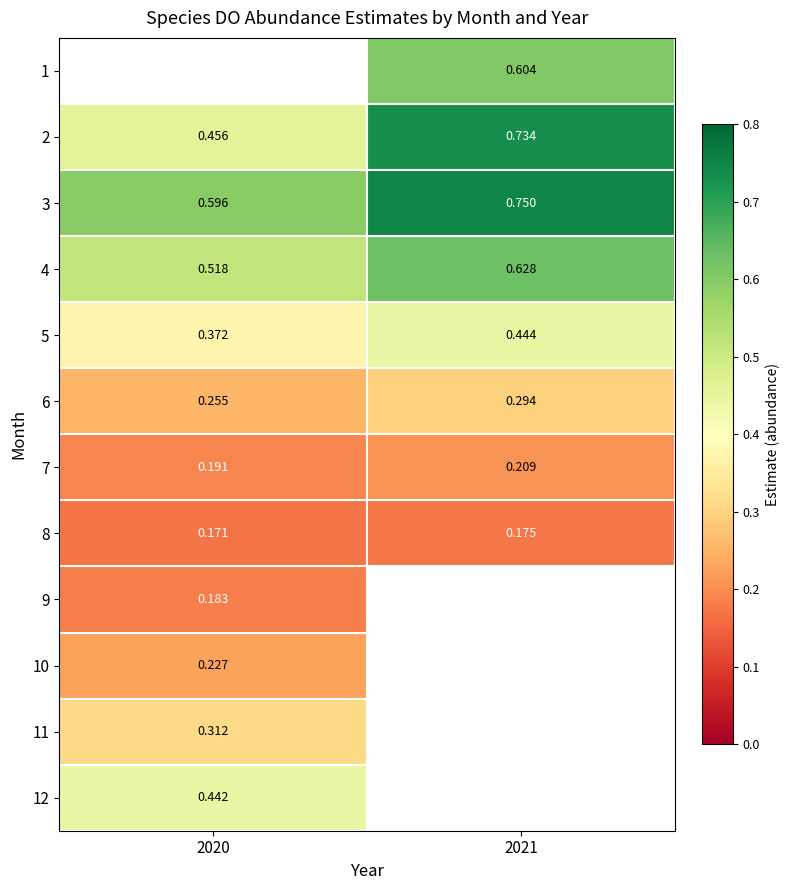

Is it true that 8 equals 0.2 at 2021?

True